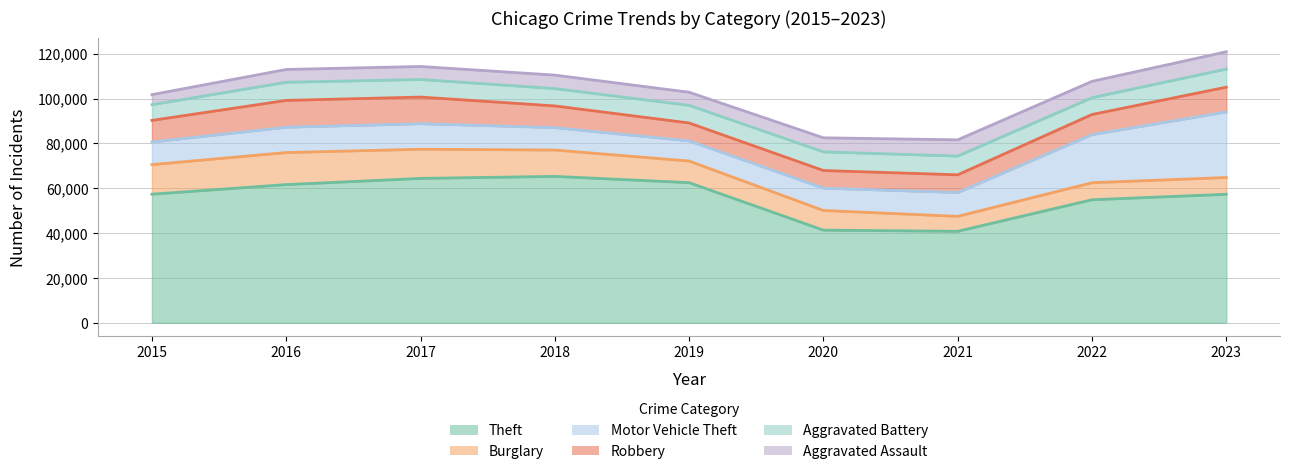

Reading left to right, what are all the values shown in this chart?

Theft: 57350	61623	64386	65288	62494	41331	40809	54870	57312
Burglary: 13184	14289	13001	11747	9638	8758	6662	7592	7469
Motor Vehicle Theft: 10068	11286	11380	9985	8977	9959	10602	21456	29222
Robbery: 9638	11960	11880	9681	7995	7855	7918	8963	11060
Aggravated Battery: 7019	8086	7845	7735	7858	8319	8347	7488	8078
Aggravated Assault: 4480	5712	5793	6001	5841	6264	7242	7280	7706